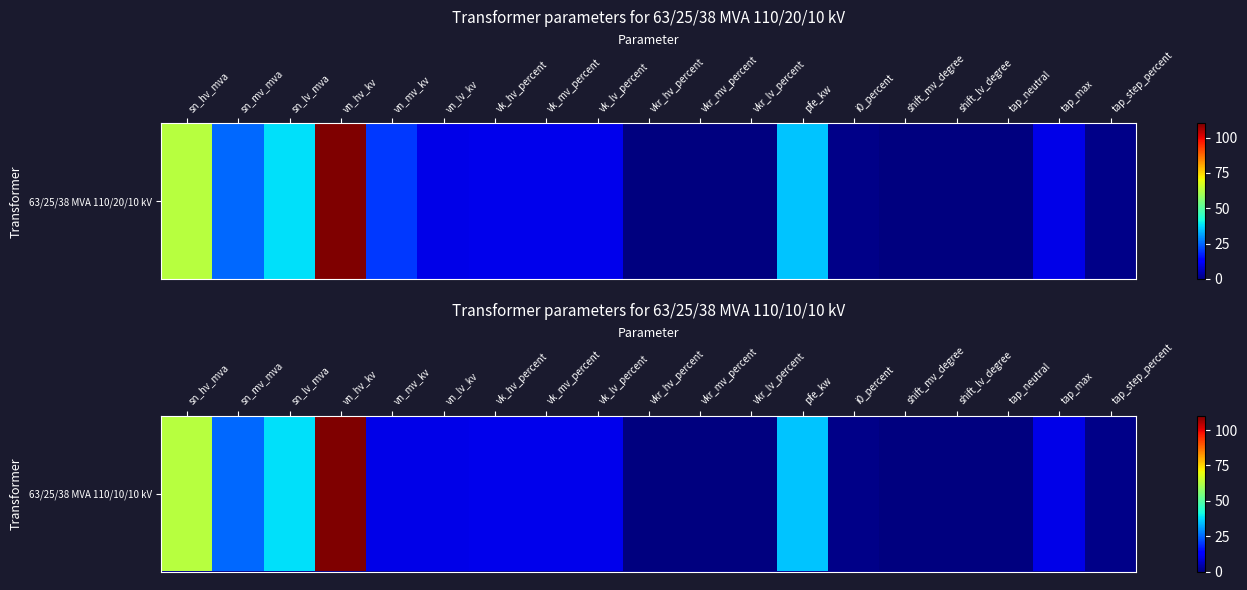

Reading left to right, transcribe all the data shown in this chart.

sn_hv_mva=63.0	sn_mv_mva=25.0	sn_lv_mva=38.0	vn_hv_kv=110.0	vn_mv_kv=10.0	vn_lv_kv=10.0	vk_hv_percent=10.4	vk_mv_percent=10.4	vk_lv_percent=10.4	vkr_hv_percent=0.3	vkr_mv_percent=0.3	vkr_lv_percent=0.3	pfe_kw=35.0	i0_percent=0.9	shift_mv_degree=0.0	shift_lv_degree=0.0	tap_neutral=0.0	tap_max=10.0	tap_step_percent=1.2